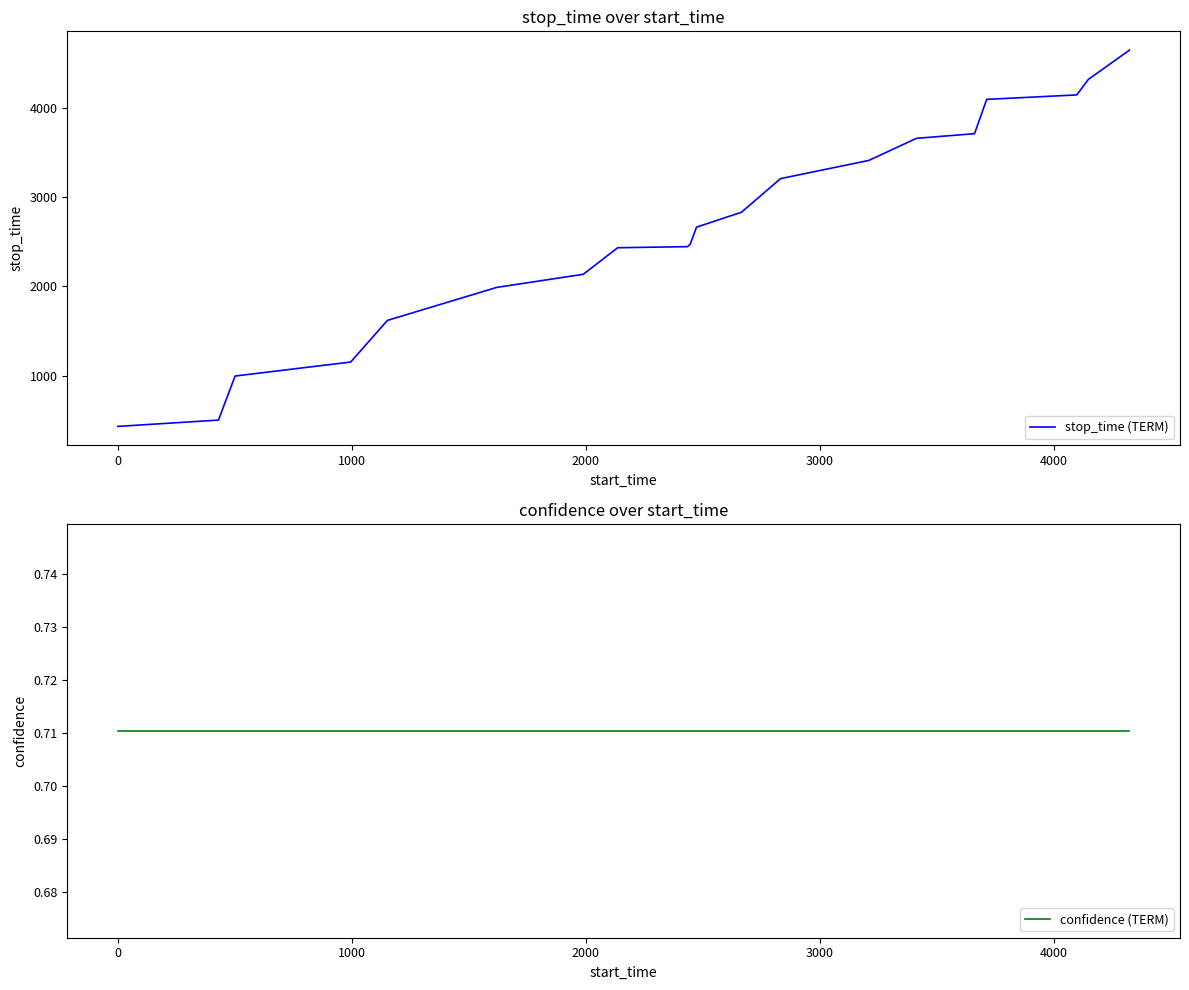

True or false: stop_time (TERM) and confidence (TERM) intersect in this chart.

False